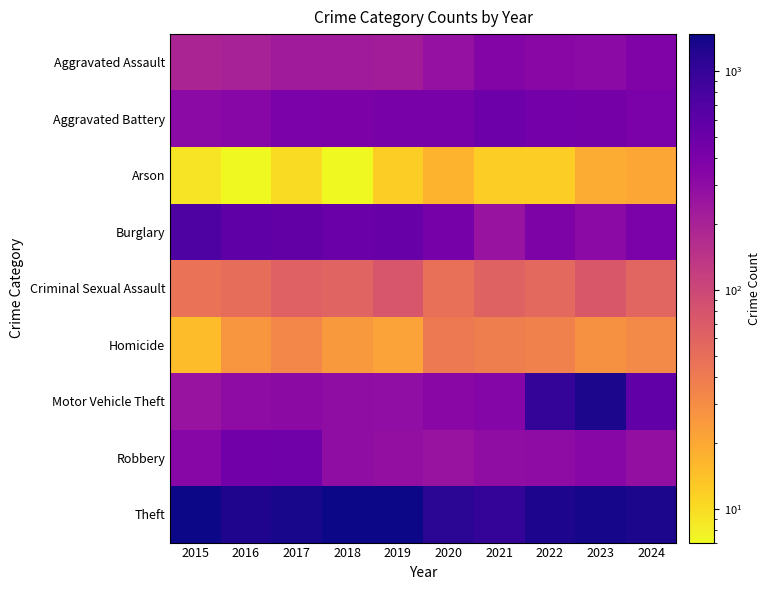

At which category does the chart reach its peak across all series?

2015